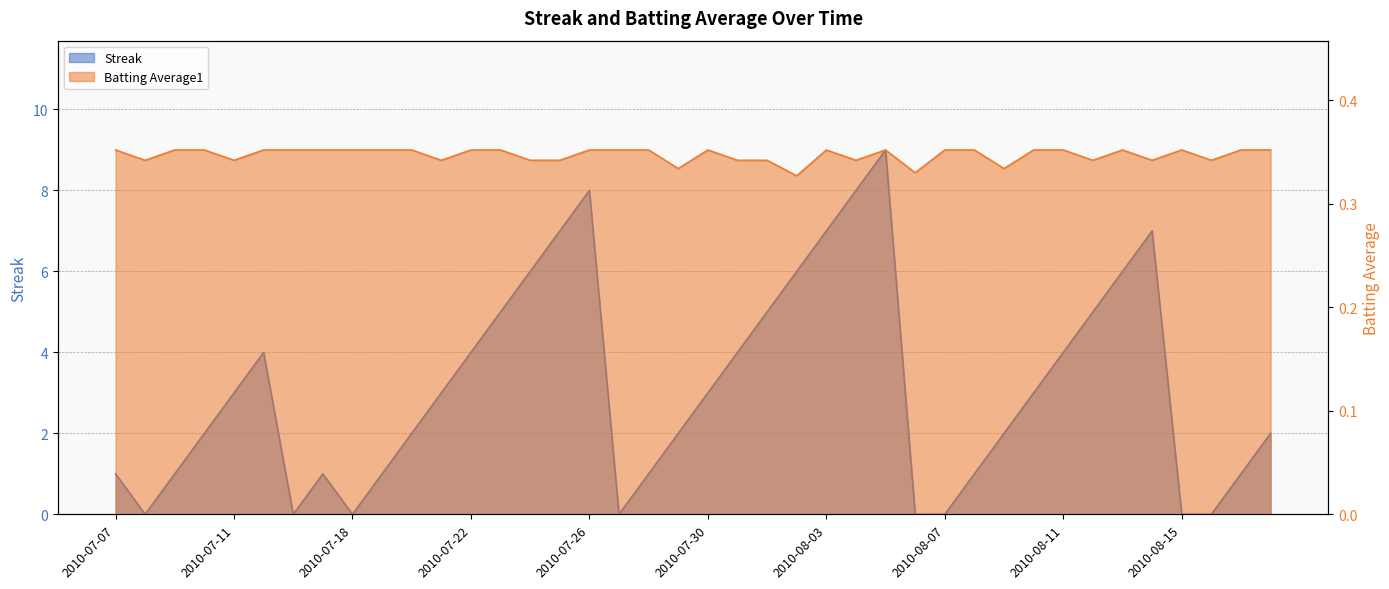

How many Batting Average1 values are between 0 and 1?

40